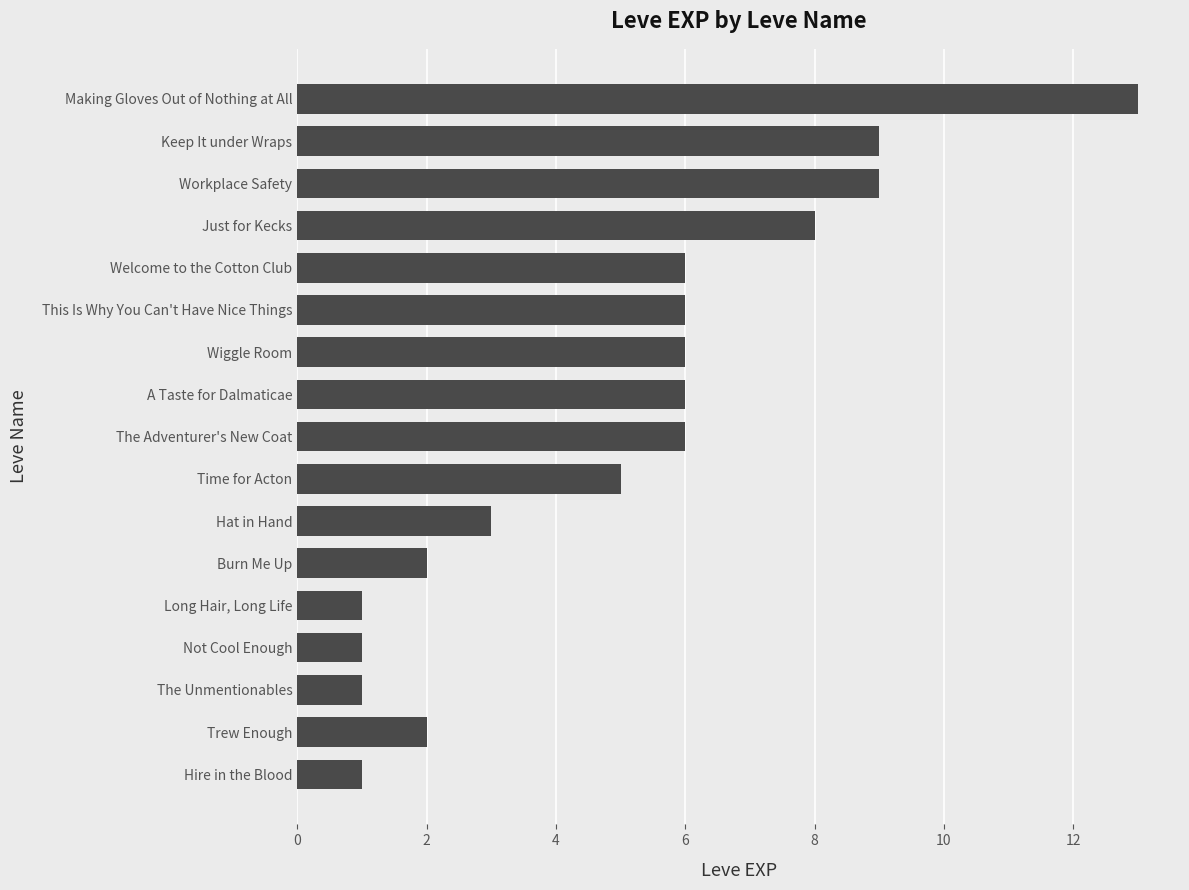

What is the difference between the maximum and second lowest values?

12